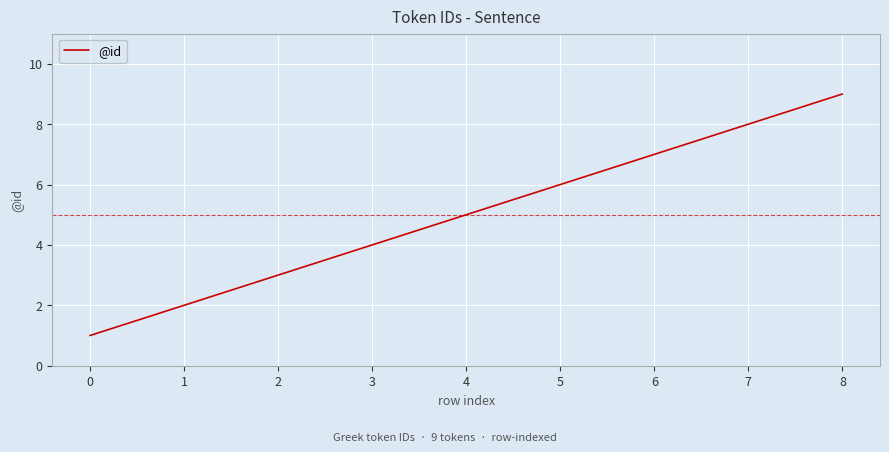

Is it true that the value at 7 is 8?

True